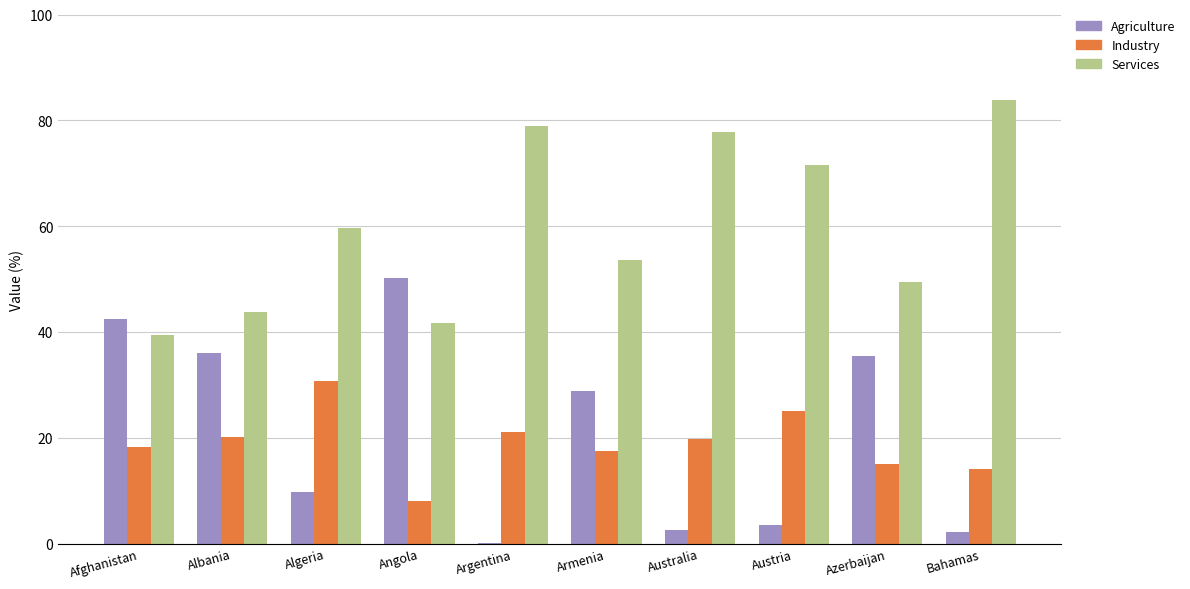

Does the chart contain stacked bars?

No